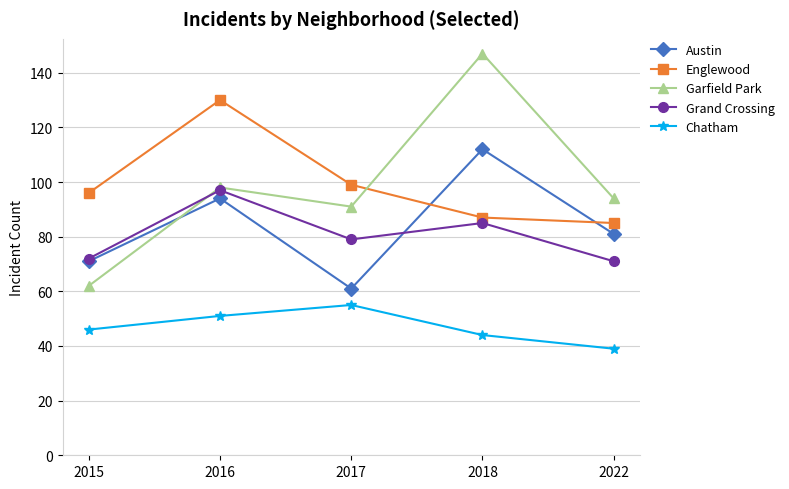

True or false: Chatham and Garfield Park intersect in this chart.

False